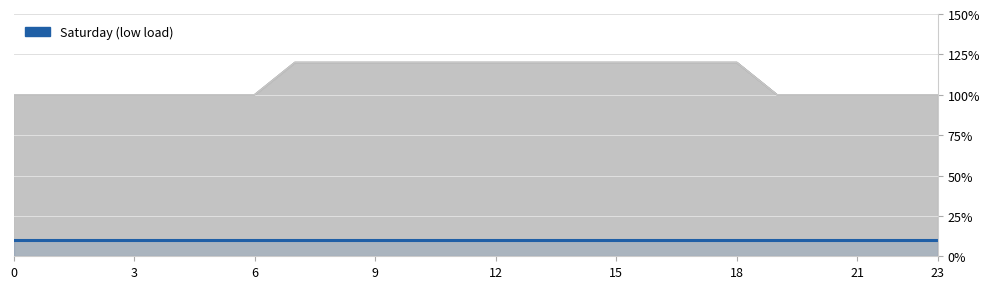

True or false: Friday and Monday cross at least once.

False